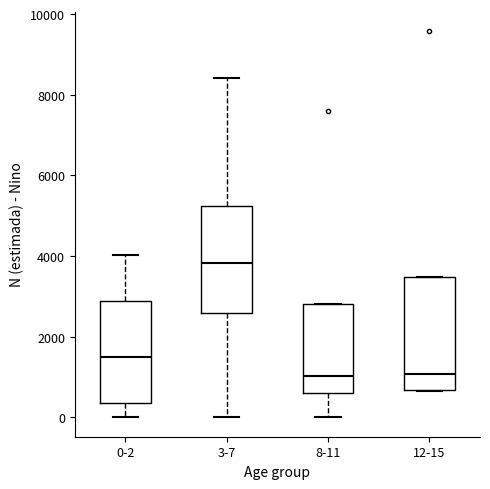

Which box has the highest median line?

3-7